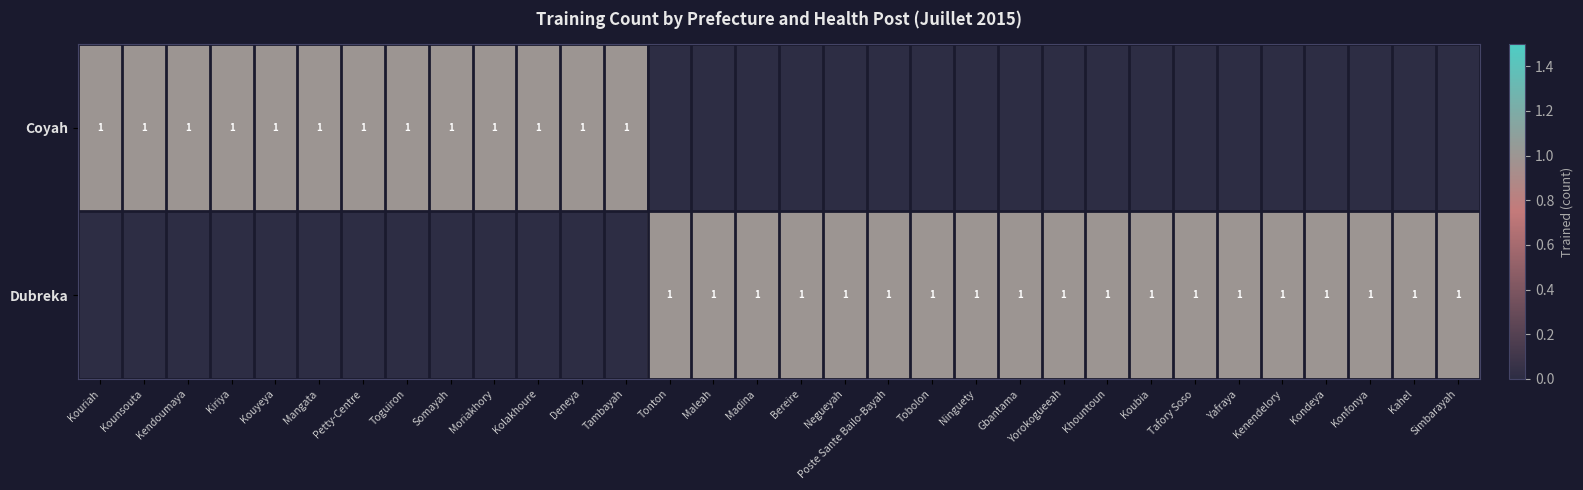

True or false: Coyah has a value of 1 at Tambayah.

True